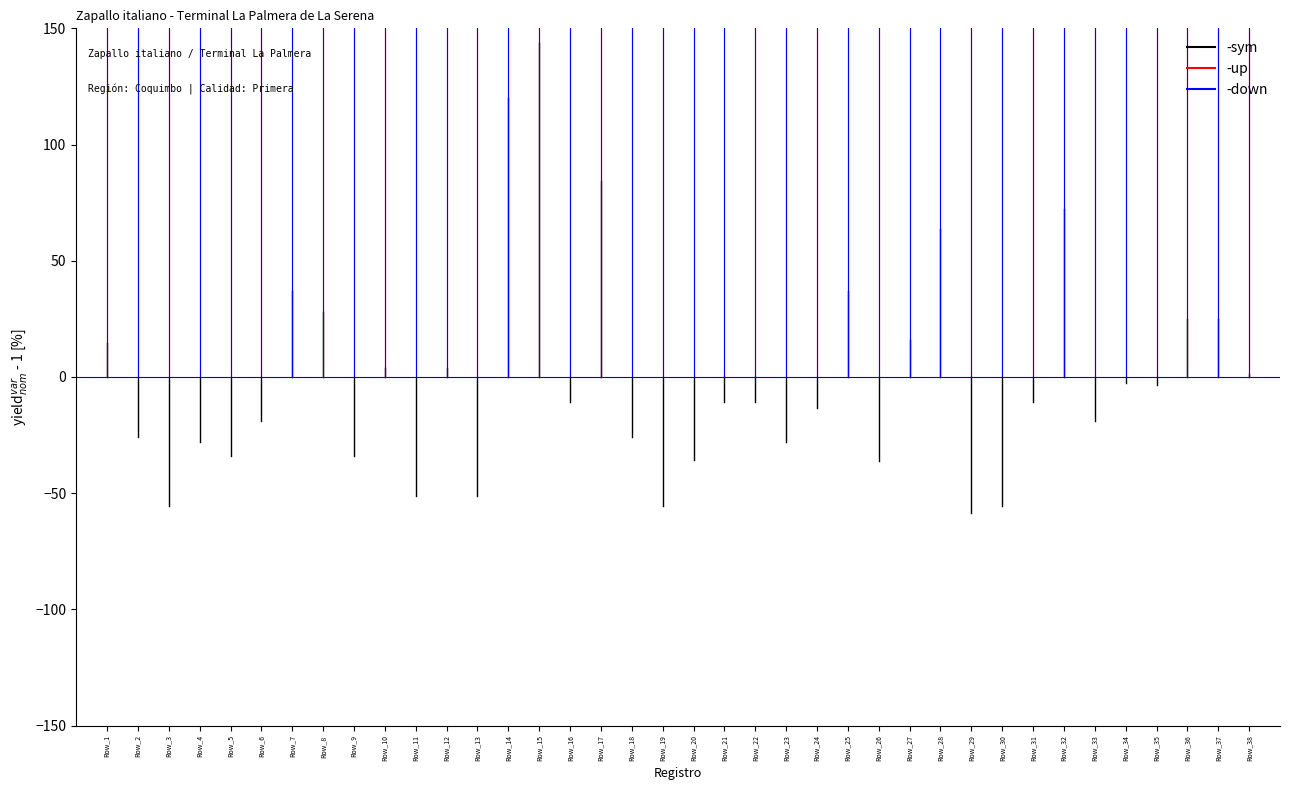

What is the sum of all -sym values?

14.8